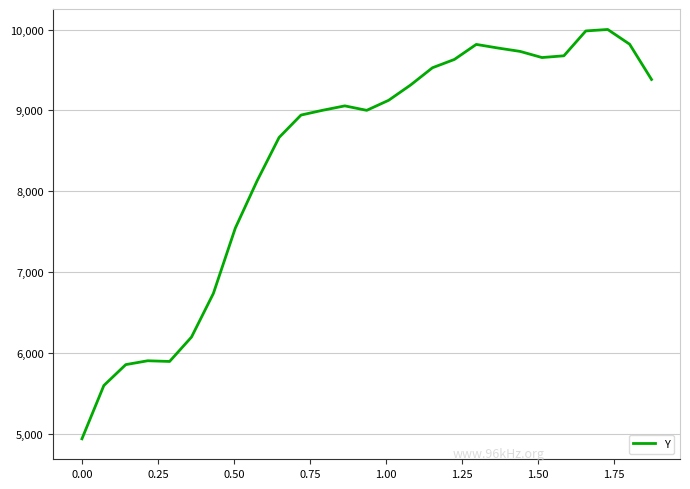

What is the difference between the maximum and minimum values?

5063.1